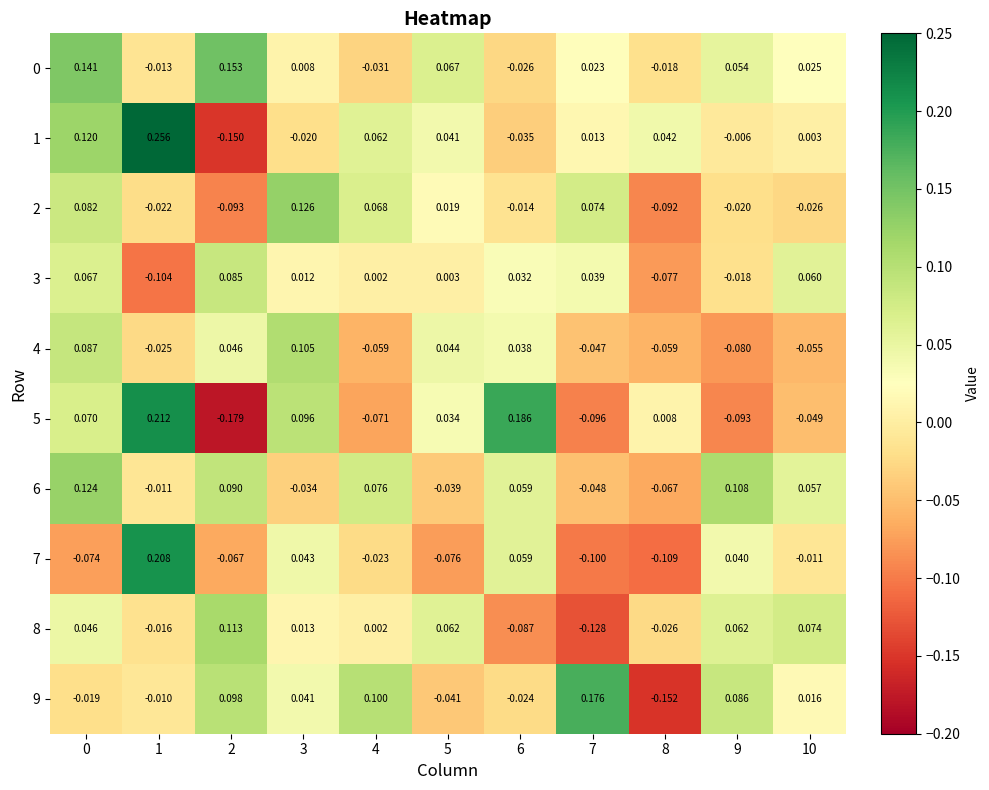

How many values in the 8 series exceed 0?

7